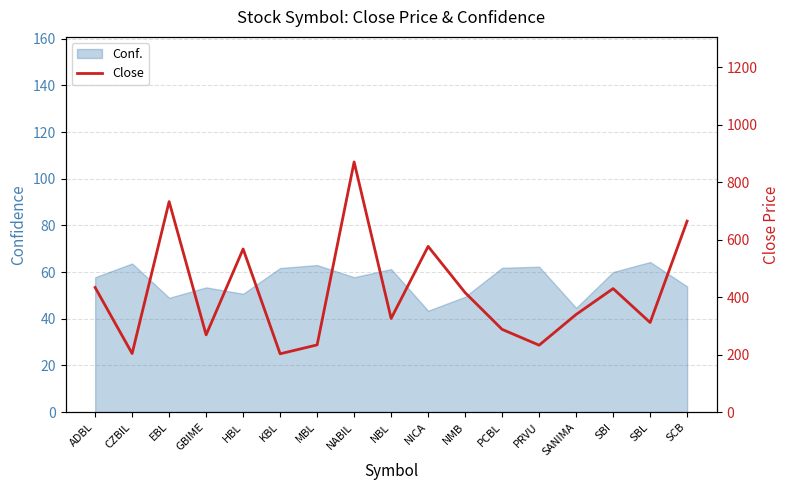

List the labels in order of value, largest first.

NABIL, EBL, SCB, NICA, HBL, ADBL, SBI, NMB, SANIMA, NBL, SBL, PCBL, GBIME, MBL, PRVU, CZBIL, KBL